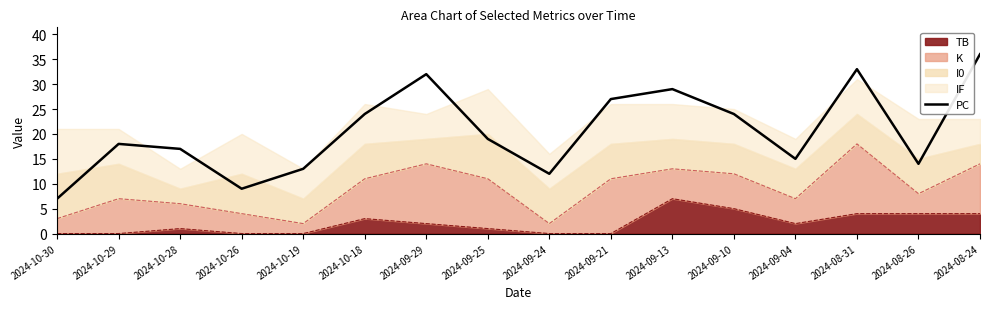

List the labels in order of value, smallest first.

2024-10-30, 2024-10-26, 2024-09-24, 2024-10-19, 2024-08-26, 2024-09-04, 2024-10-28, 2024-10-29, 2024-09-25, 2024-10-18, 2024-09-10, 2024-09-21, 2024-09-13, 2024-09-29, 2024-08-31, 2024-08-24